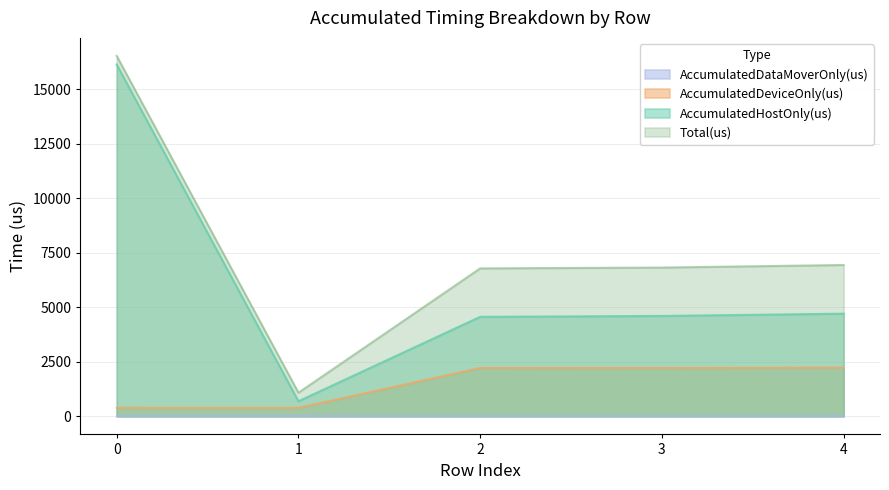

True or false: AccumulatedDeviceOnly(us) and Total(us) intersect in this chart.

False